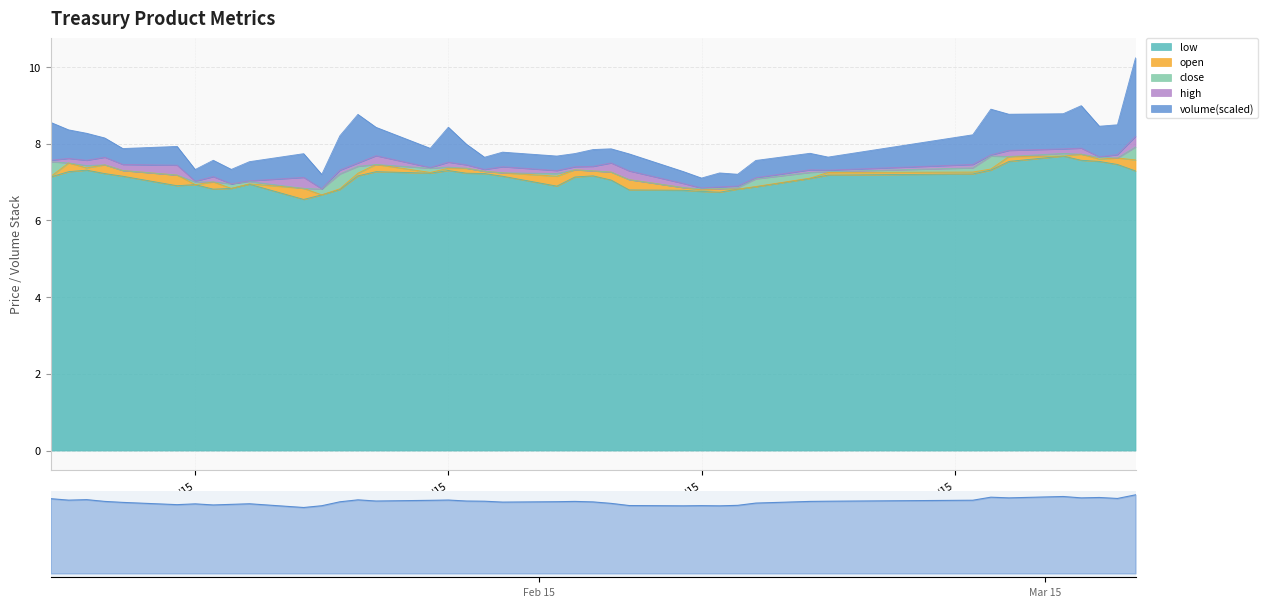

How many interior local valleys does the low series have?

6